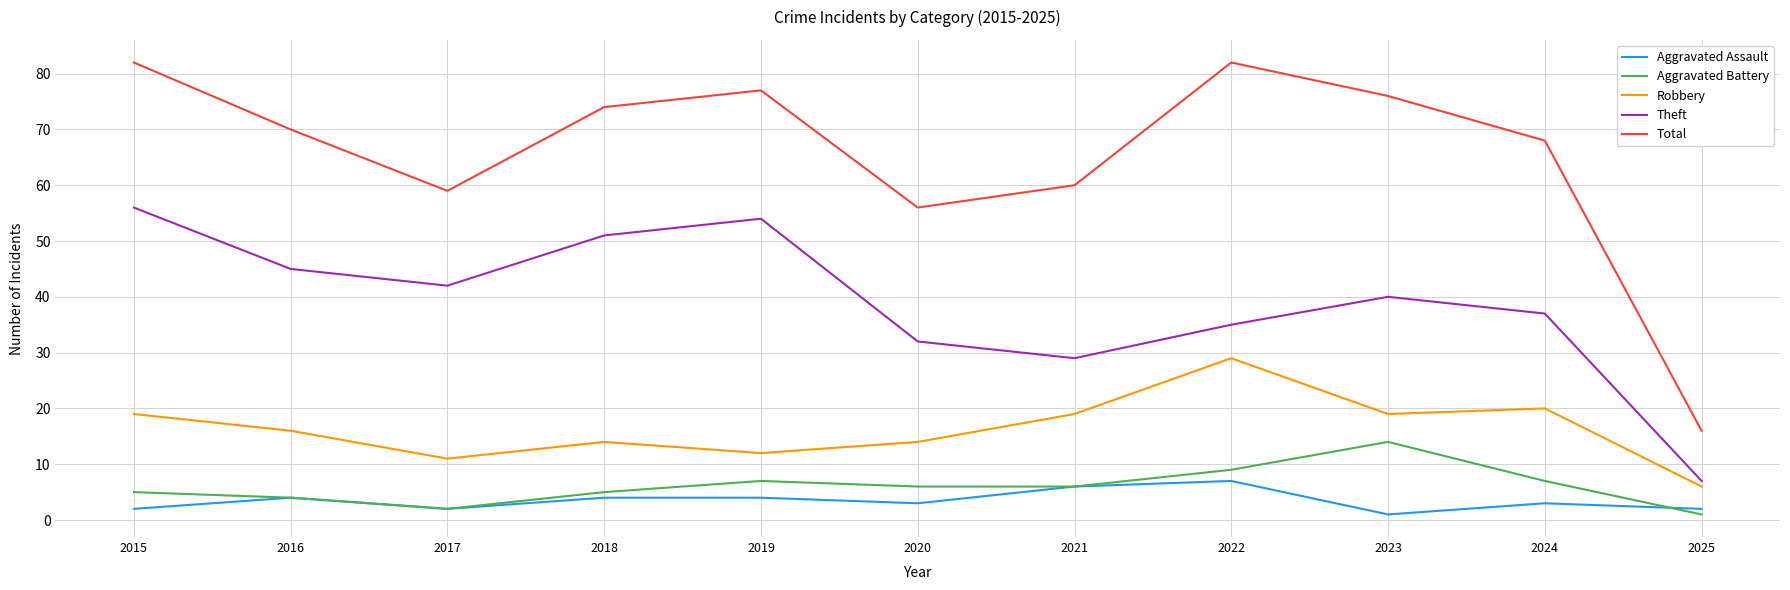

What is the sum of all Aggravated Battery values?

66